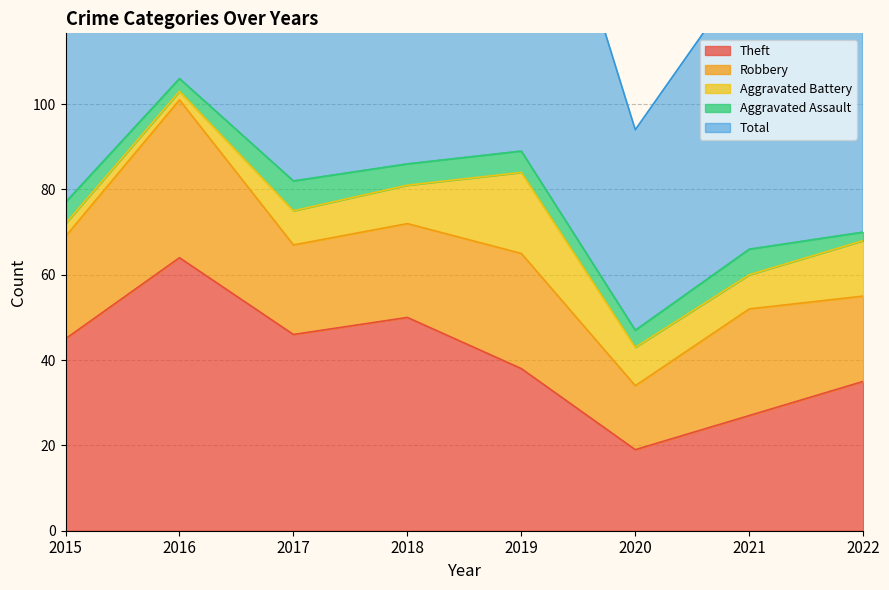

What is the difference between the Aggravated Battery values at 2020 and 2015?

6